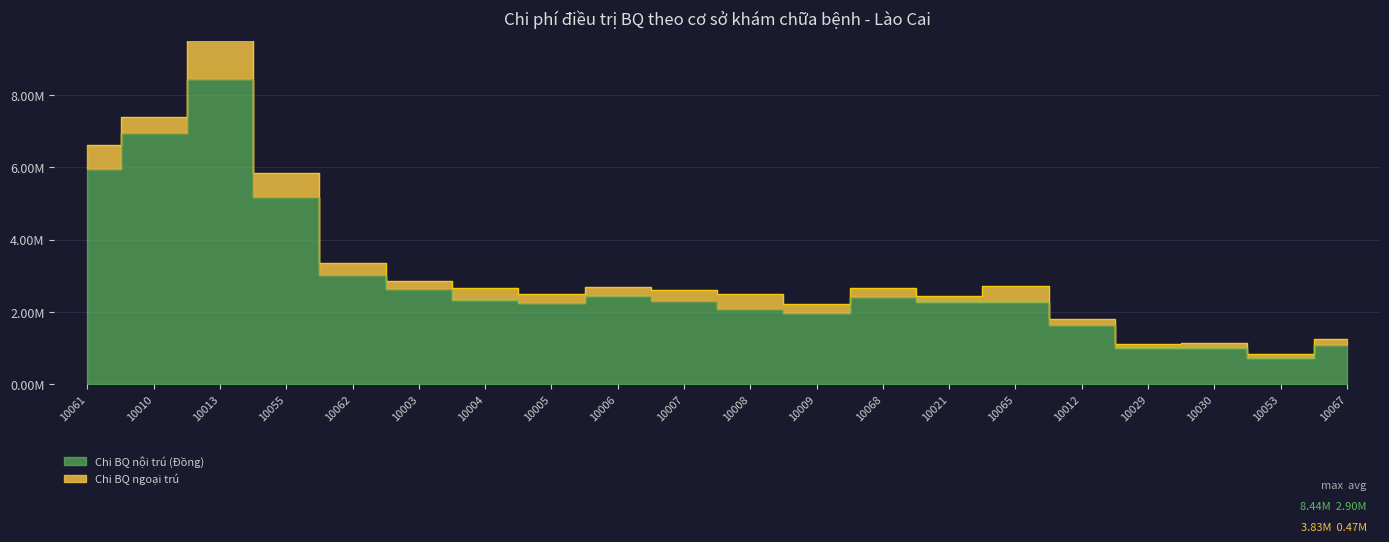

What is the change in value from 10055 to 10008?

-3091810